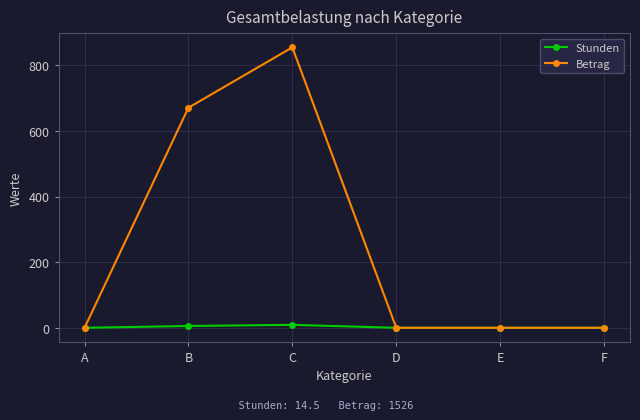

What is the sum of the Stunden values at A and C?

9.0